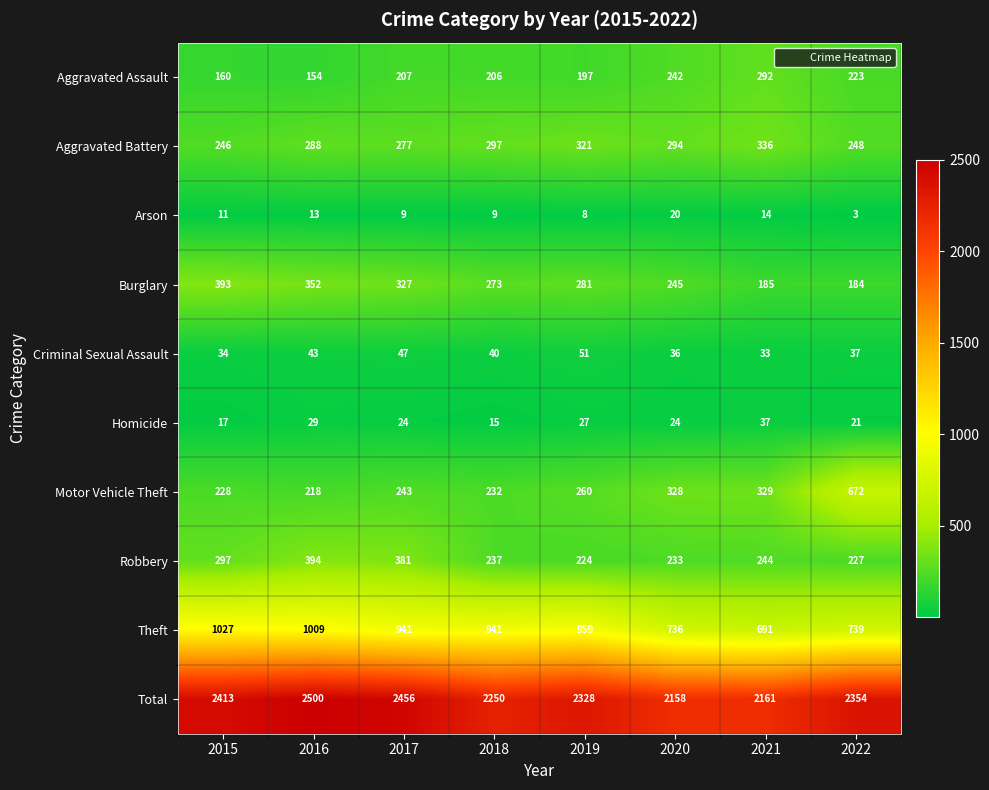

Which series has the largest total across all categories?

Total